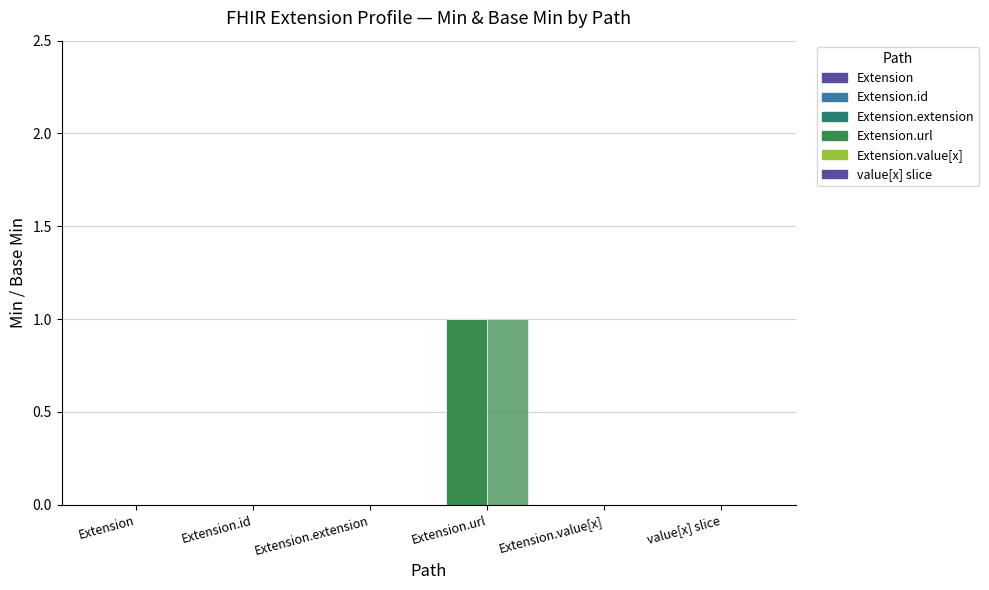

At how many categories does at least one series exceed 0?

1